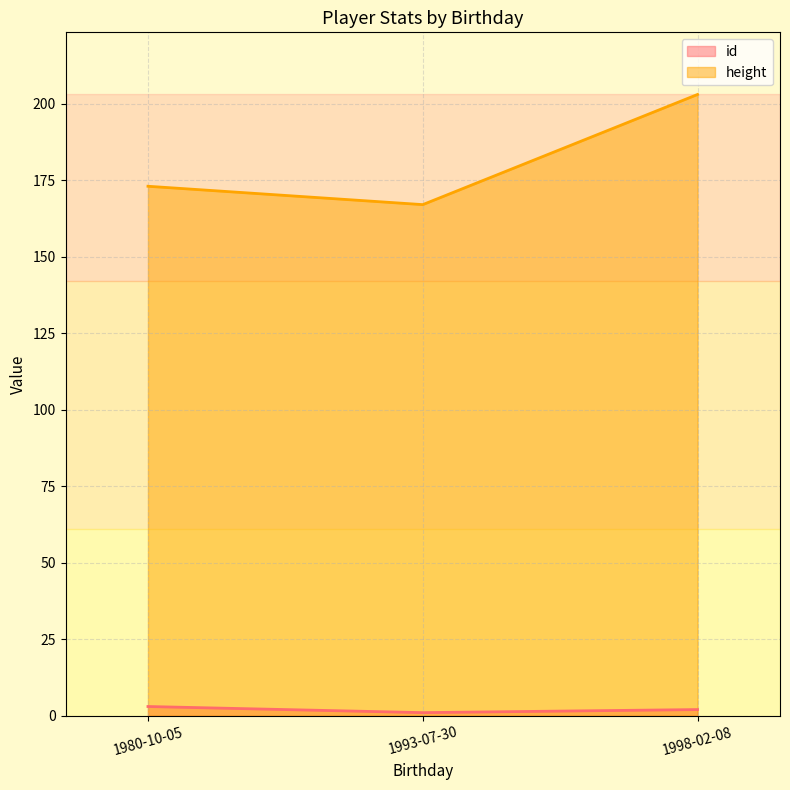

What position from the left is 1998-02-08?

3